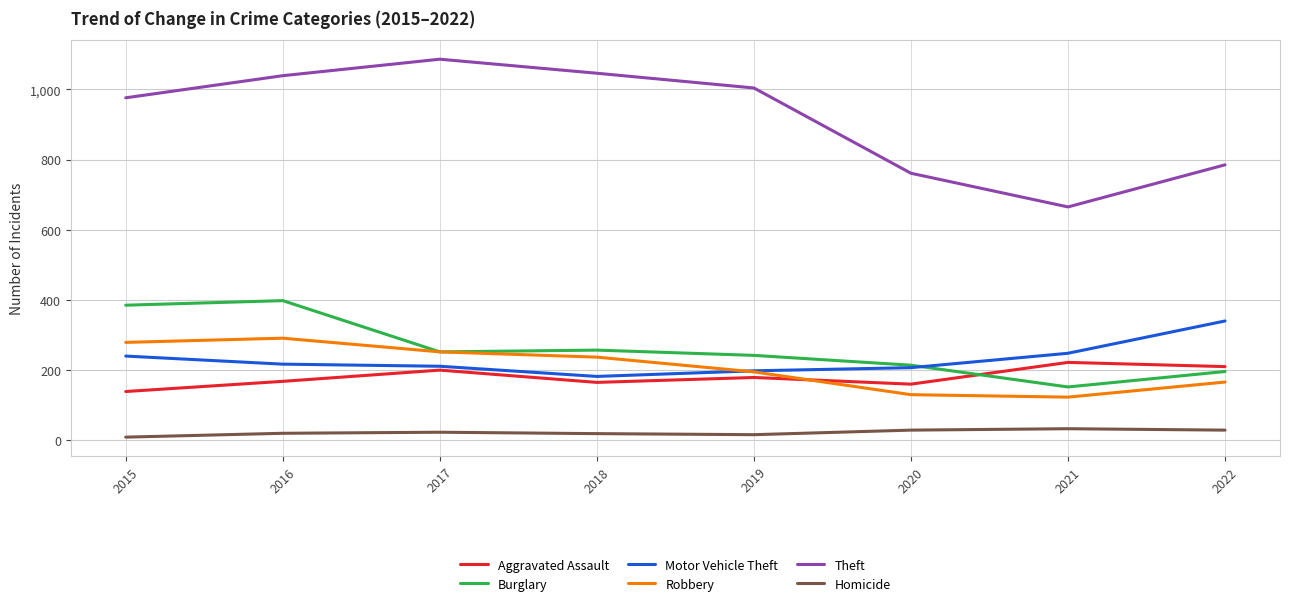

Which series has the largest range (max minus min)?

Theft